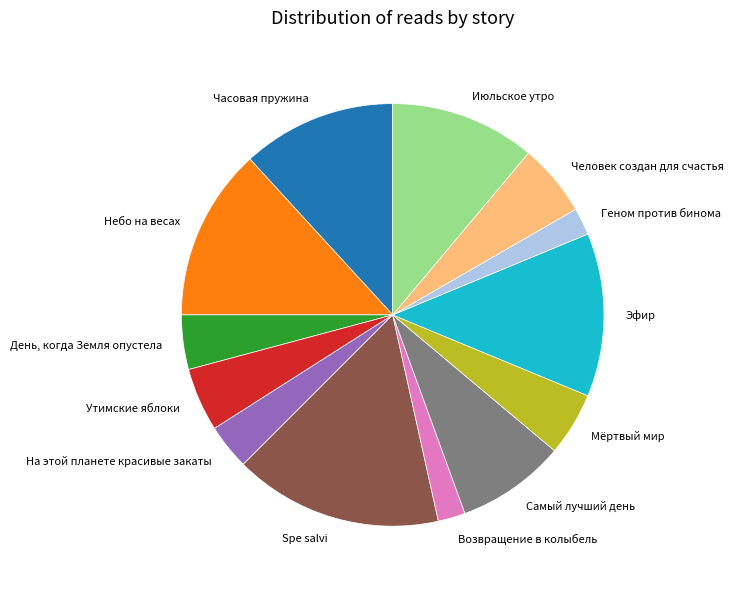

Is there a majority slice in this chart?

No